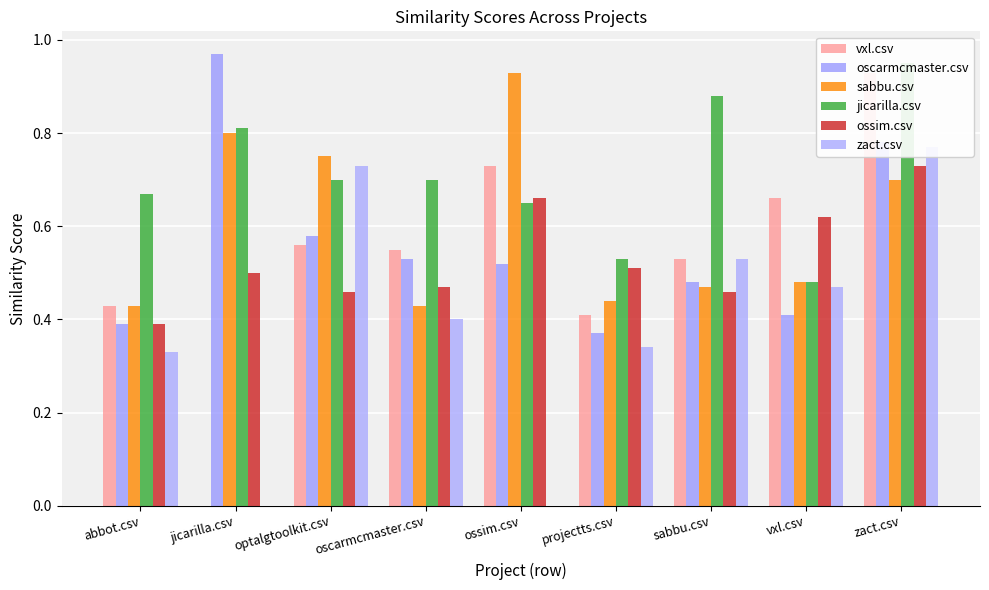

What is the sum of all vxl.csv values?

4.8